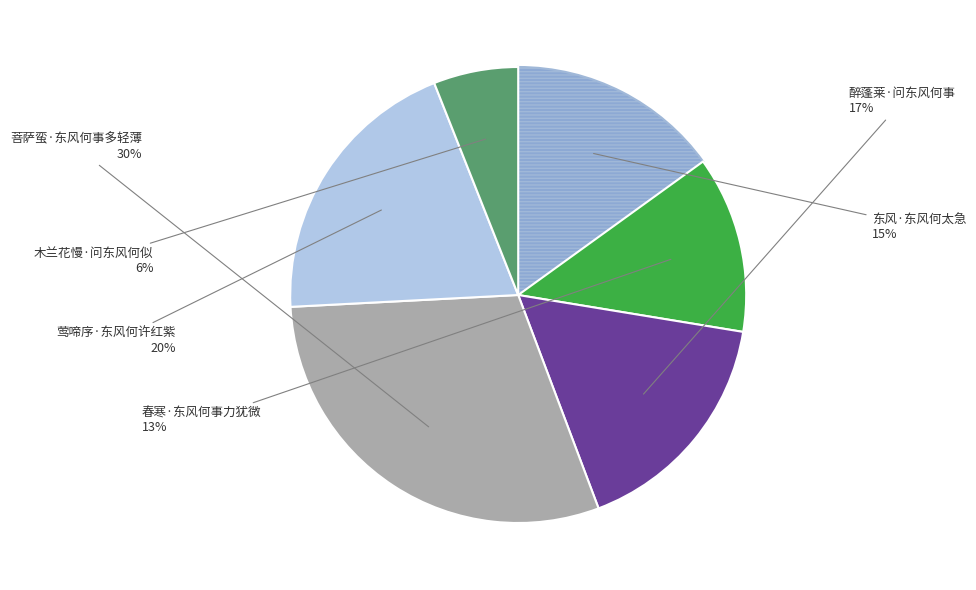

Is there any slice that represents more than half of the pie?

No